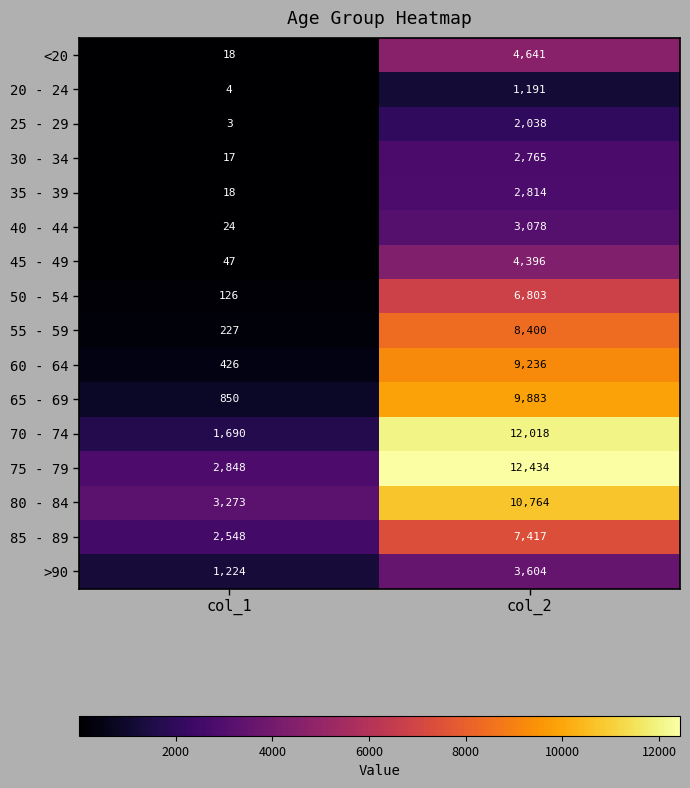

How many distinct data groups are displayed?

16